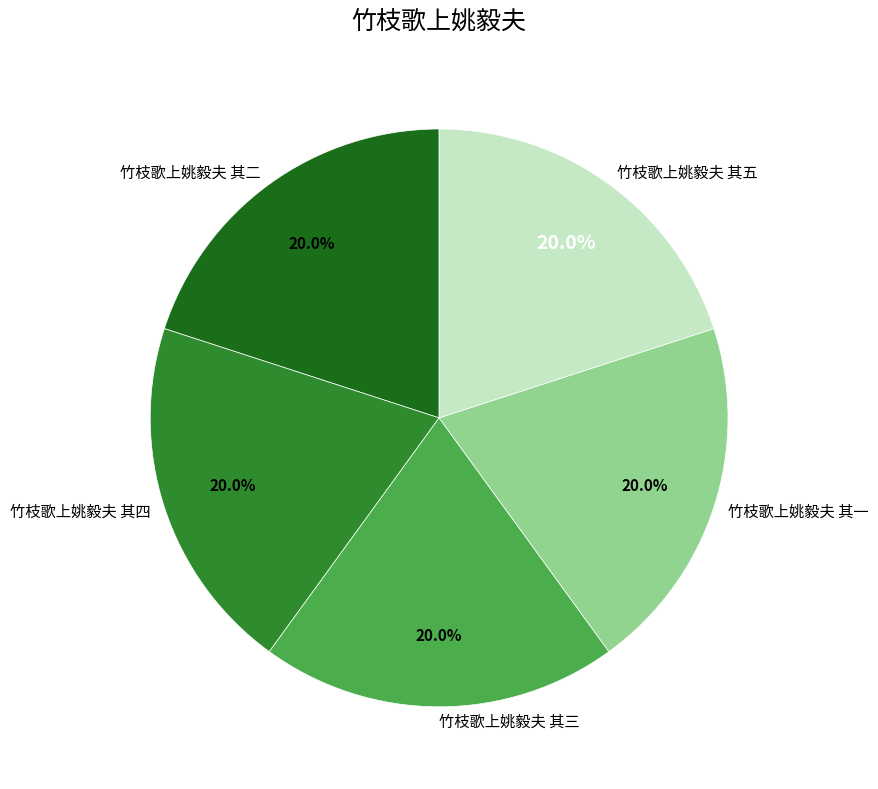

Approximately how many times larger is the value at 竹枝歌上姚毅夫 其四 compared to 竹枝歌上姚毅夫 其一?

1.0